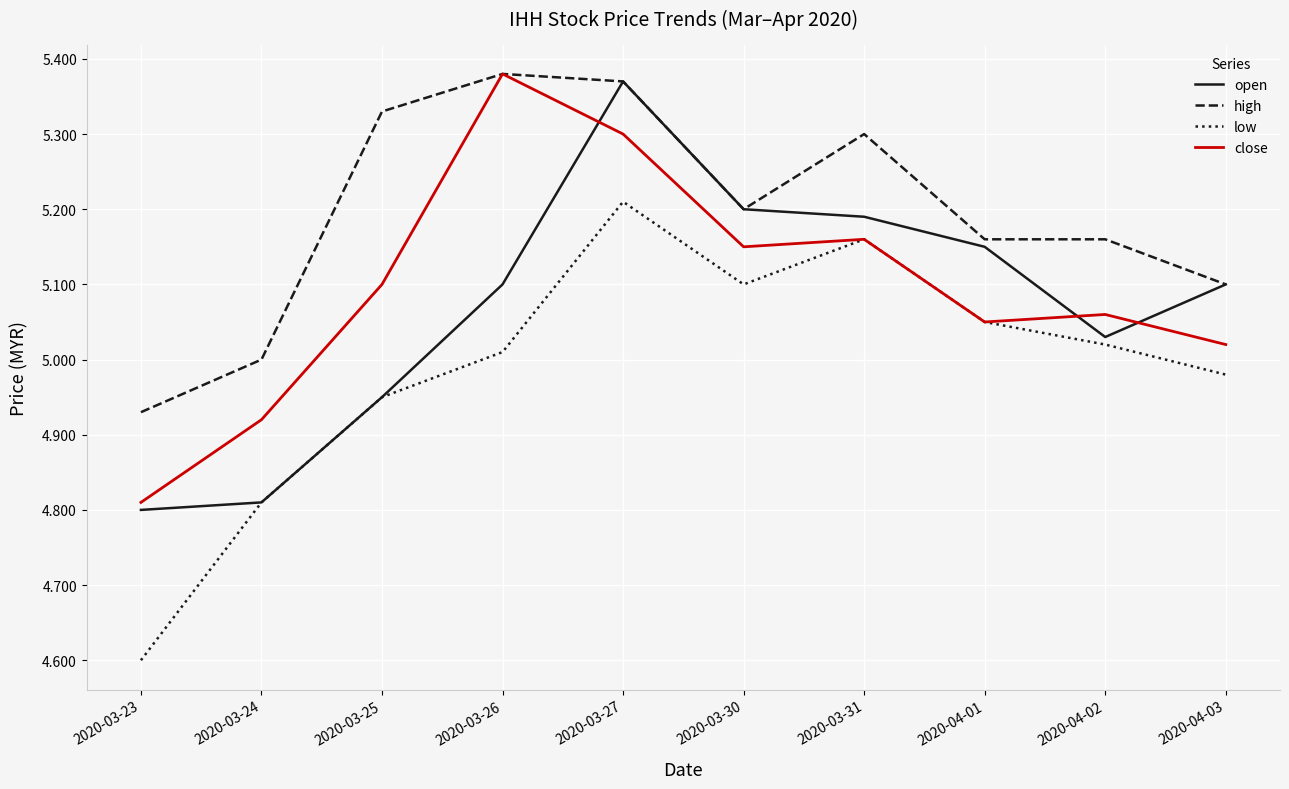

What are all the series names shown in the legend?

open, high, low, close